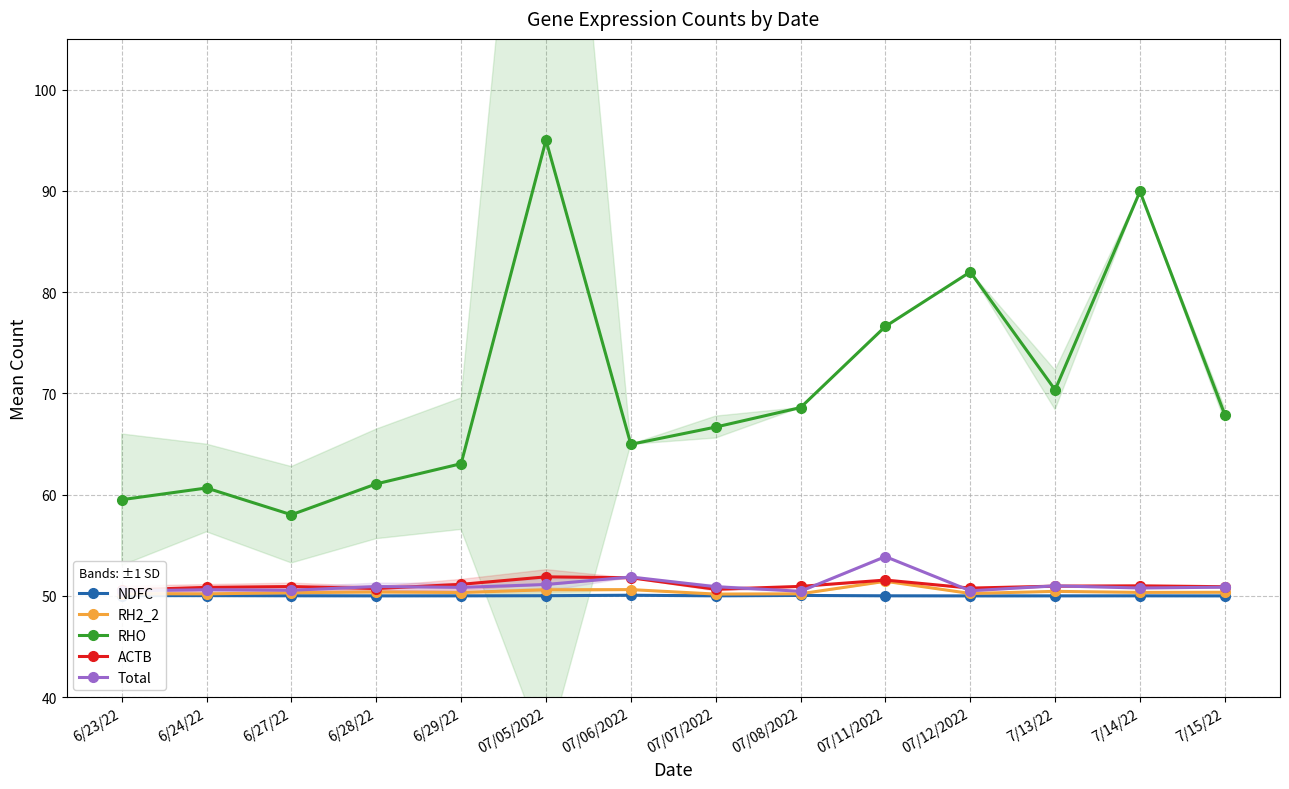

Which series has the largest range (max minus min)?

RHO